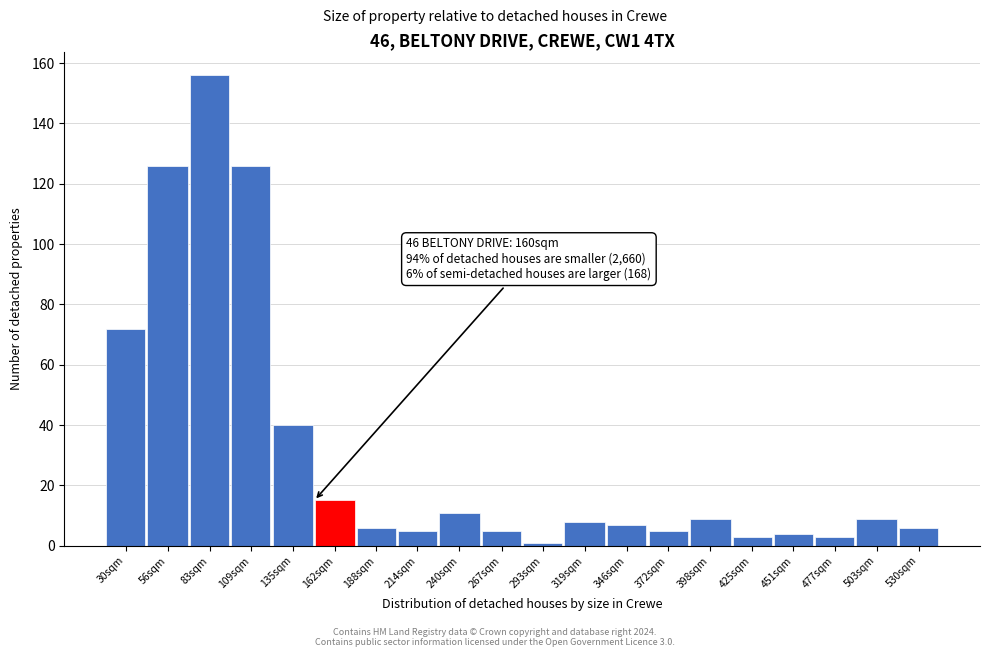

Reading left to right, transcribe all the data shown in this chart.

72	126	156	126	40	15	6	5	11	5	1	8	7	5	9	3	4	3	9	6